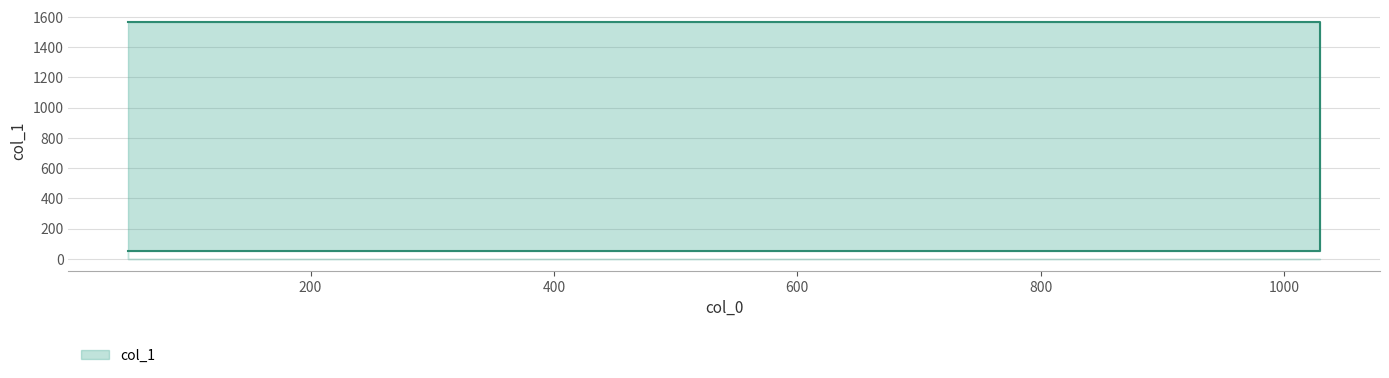

The value at 50 is 50. True or false?

True